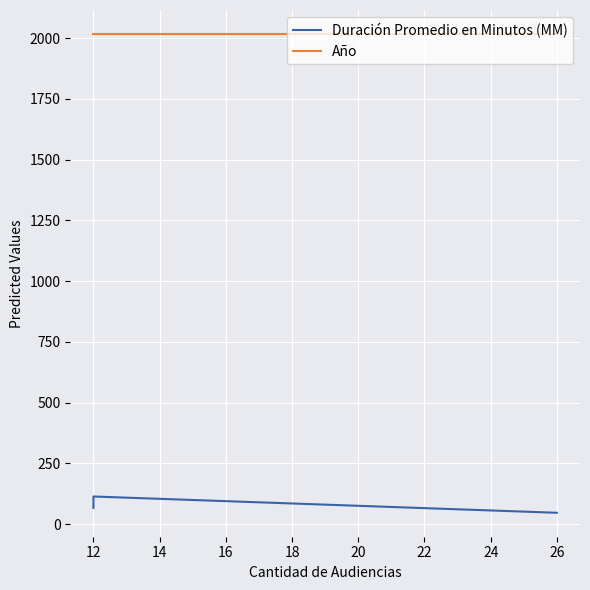

Is the value of Duración Promedio en Minutos (MM) at 26 greater than the value of Año at 12?

No